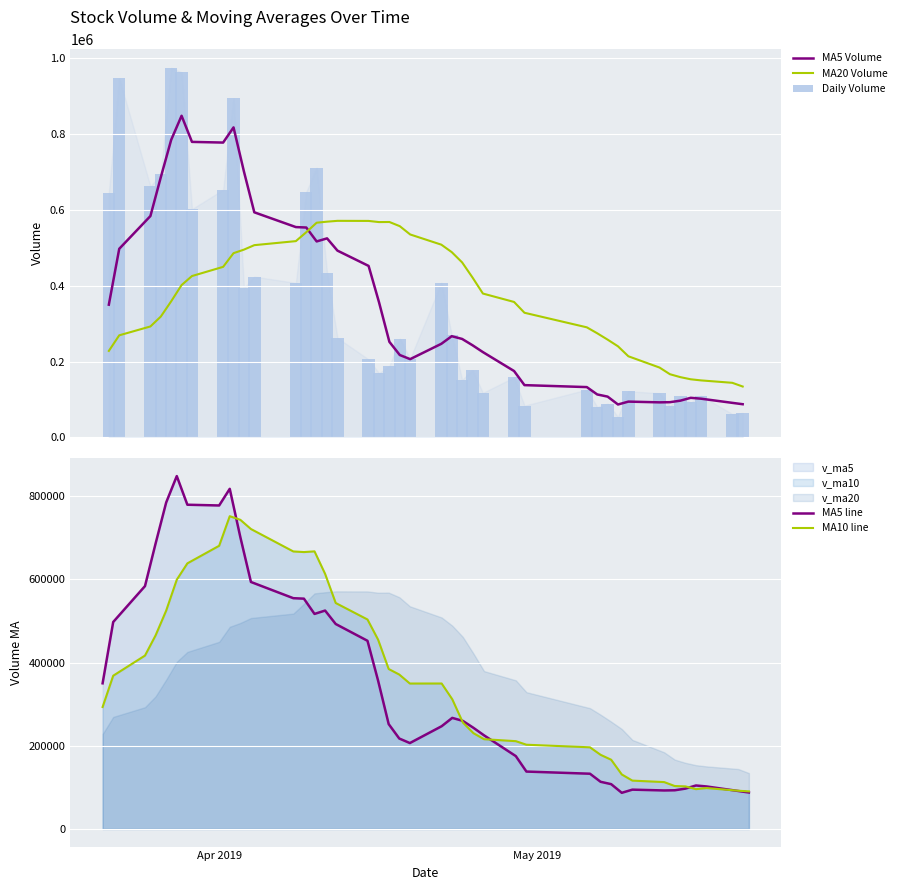

After their last crossing, which series has the higher values: MA5 Volume or MA20 Volume?

MA20 Volume